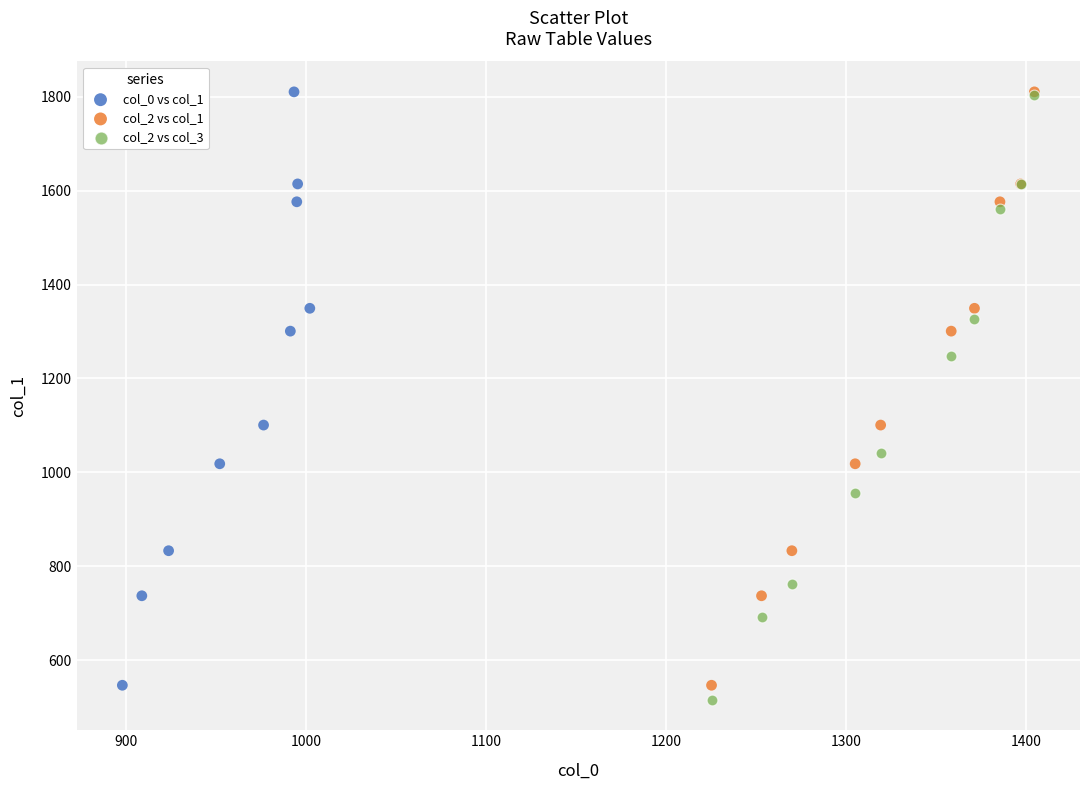

Which series has the widest spread of Y values?

col_2 vs col_3